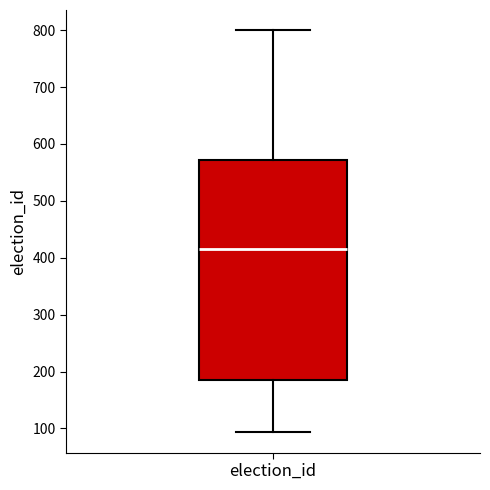

Where does the lower whisker of the box for election_id end on the y-axis? The values are not printed on the chart, so give them approximately, as read against the axis.

90